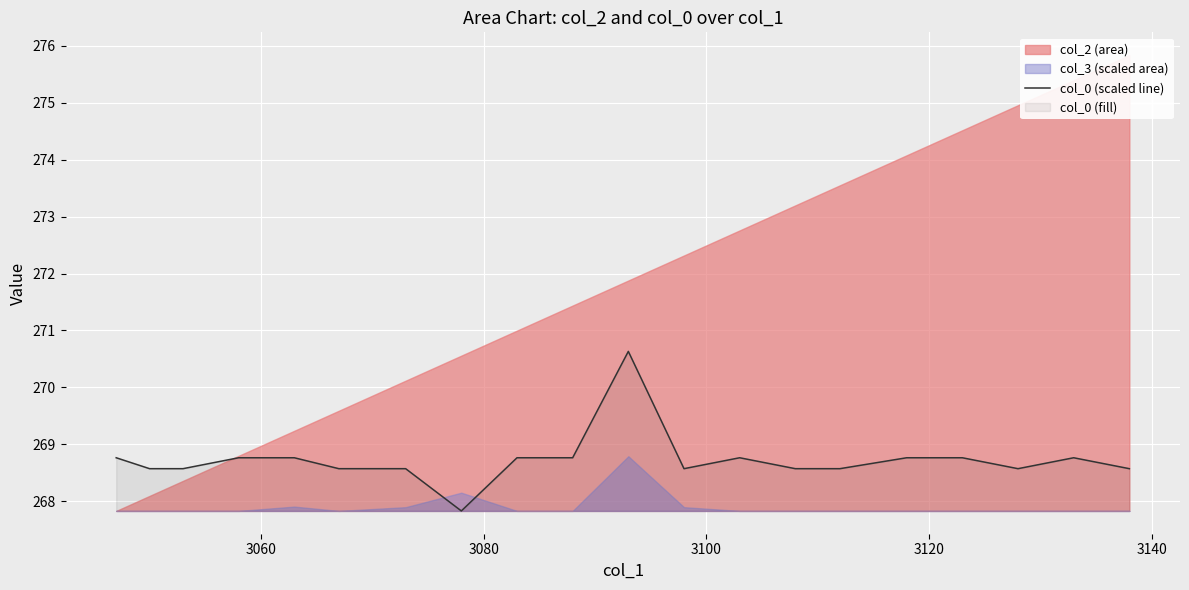

How many lines are shown in the chart?

1